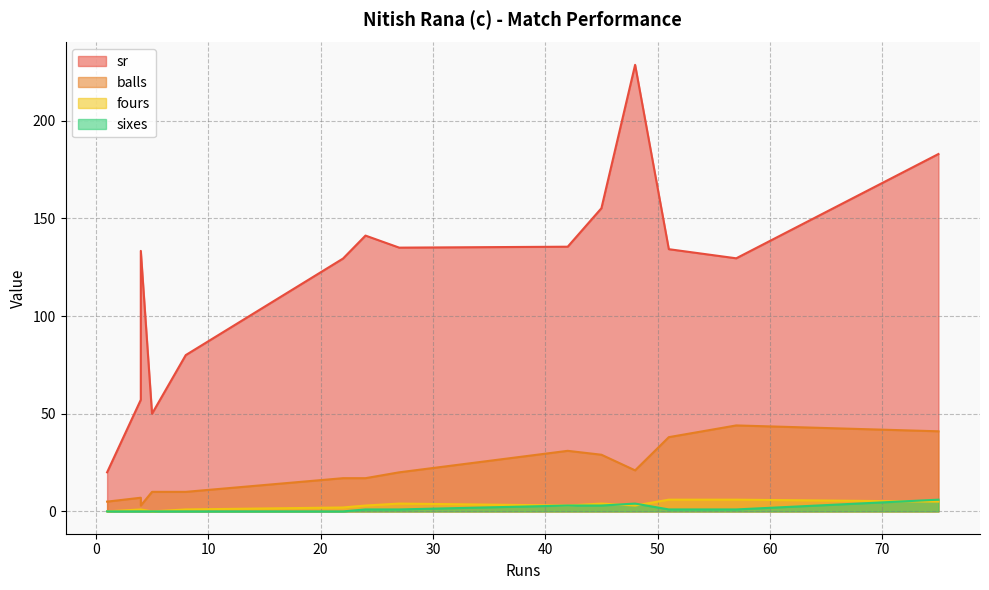

Reading left to right, what are all the values shown in this chart?

sr: 5=50.0	51=134.2	1=20.0	27=135.0	22=129.4	48=228.6	75=182.9	4=57.1	57=129.5	45=155.2	4=133.3	8=80.0	42=135.5	24=141.2
balls: 5=10.0	51=38.0	1=5.0	27=20.0	22=17.0	48=21.0	75=41.0	4=7.0	57=44.0	45=29.0	4=3.0	8=10.0	42=31.0	24=17.0
fours: 5=0.0	51=6.0	1=0.0	27=4.0	22=2.0	48=3.0	75=5.0	4=1.0	57=6.0	45=4.0	4=1.0	8=1.0	42=3.0	24=3.0
sixes: 5=0.0	51=1.0	1=0.0	27=1.0	22=0.0	48=4.0	75=6.0	4=0.0	57=1.0	45=3.0	4=0.0	8=0.0	42=3.0	24=1.0